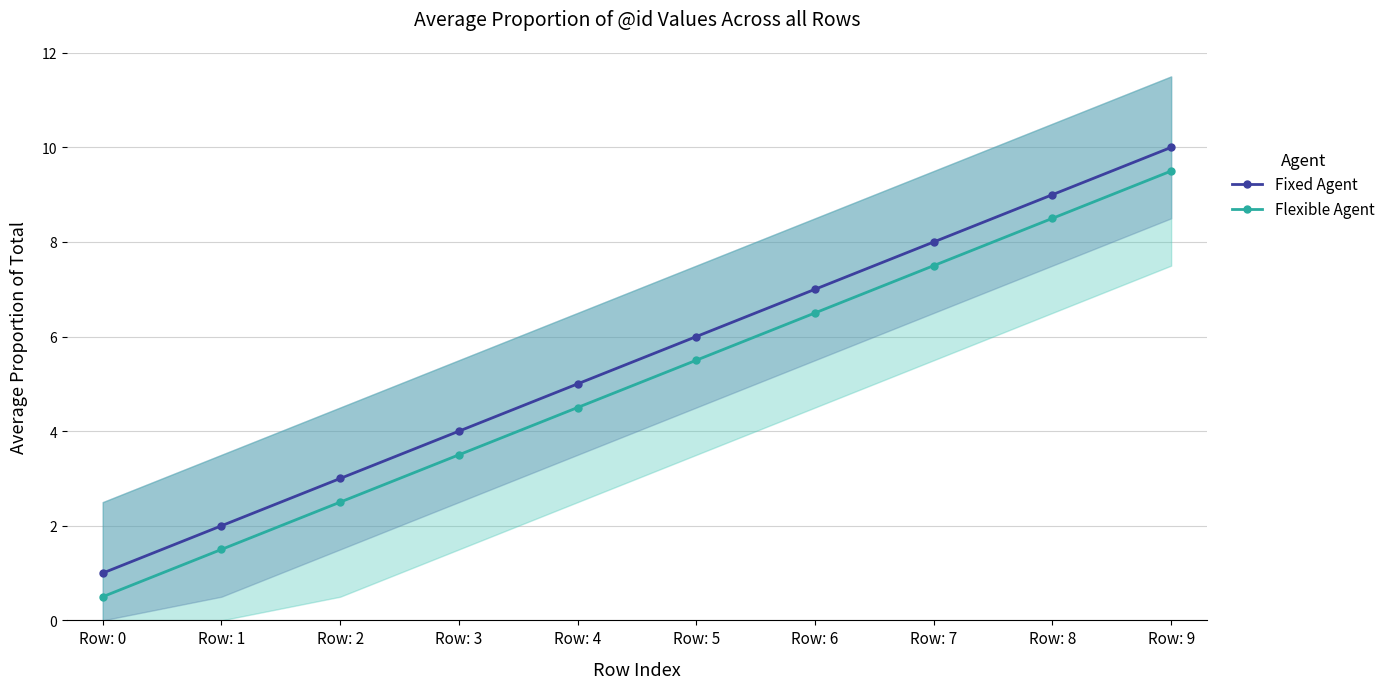

The Fixed Agent series shows 4.4 at Row: 2. True or false?

False